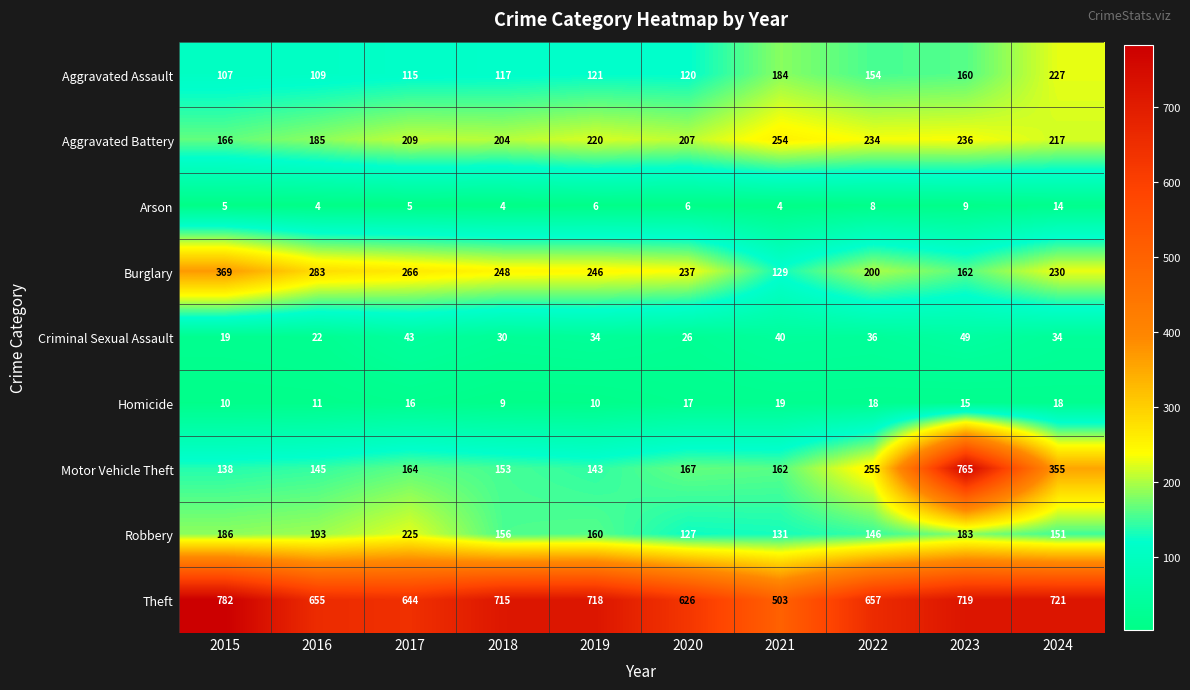

How many Homicide values are between 10 and 18?

8